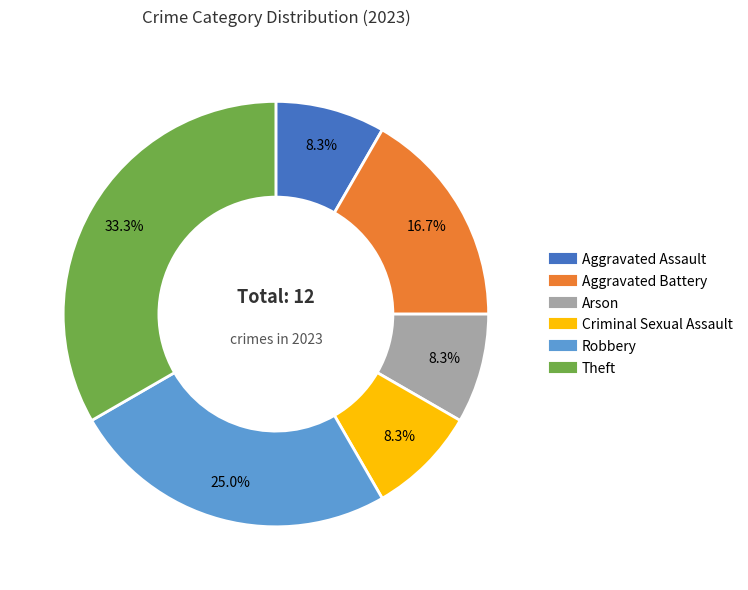

What is the ratio of the value at Theft to the value at Robbery?

1.3